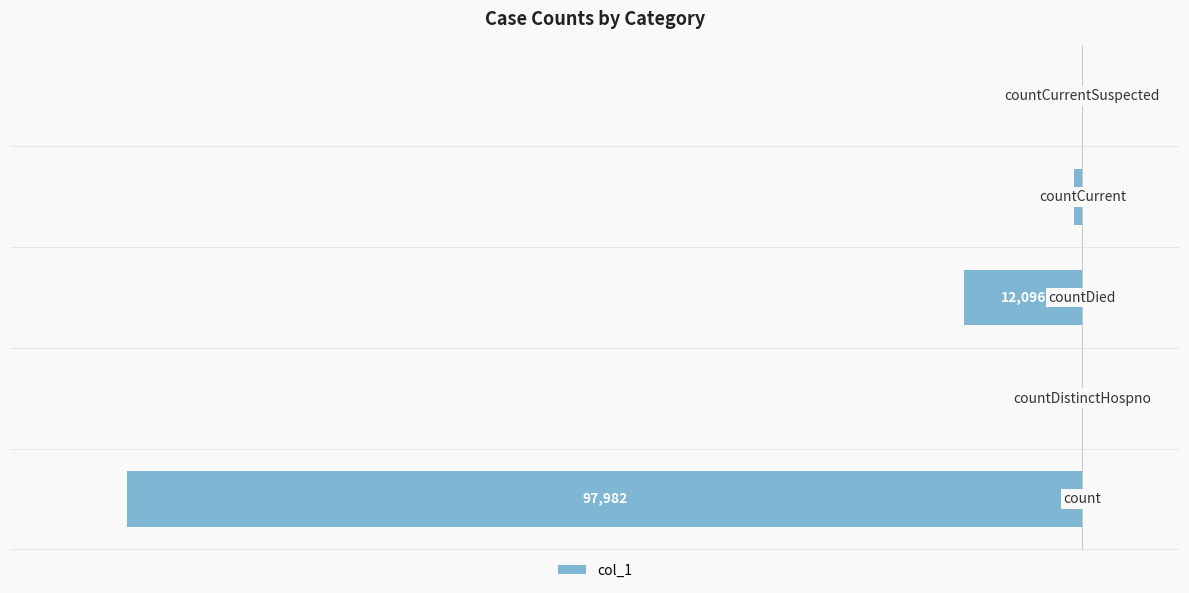

Rank the categories by value from lowest to highest.

0, 2, 3, 1, 4